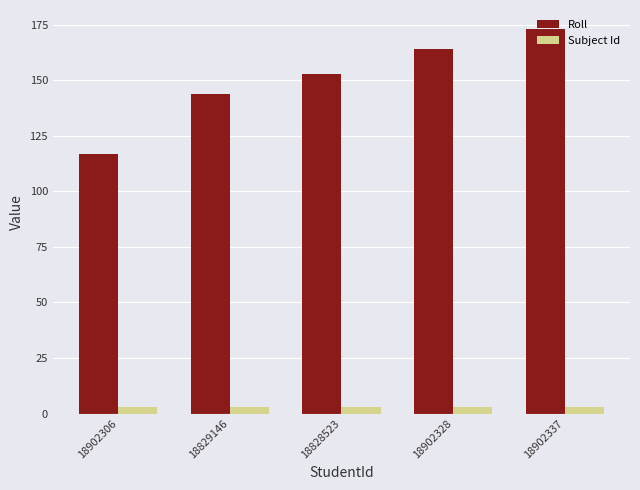

Reading left to right, extract all data points from this chart.

Roll: 18902306=117	18829146=144	18828523=153	18902328=164	18902337=173
Subject Id: 18902306=3	18829146=3	18828523=3	18902328=3	18902337=3